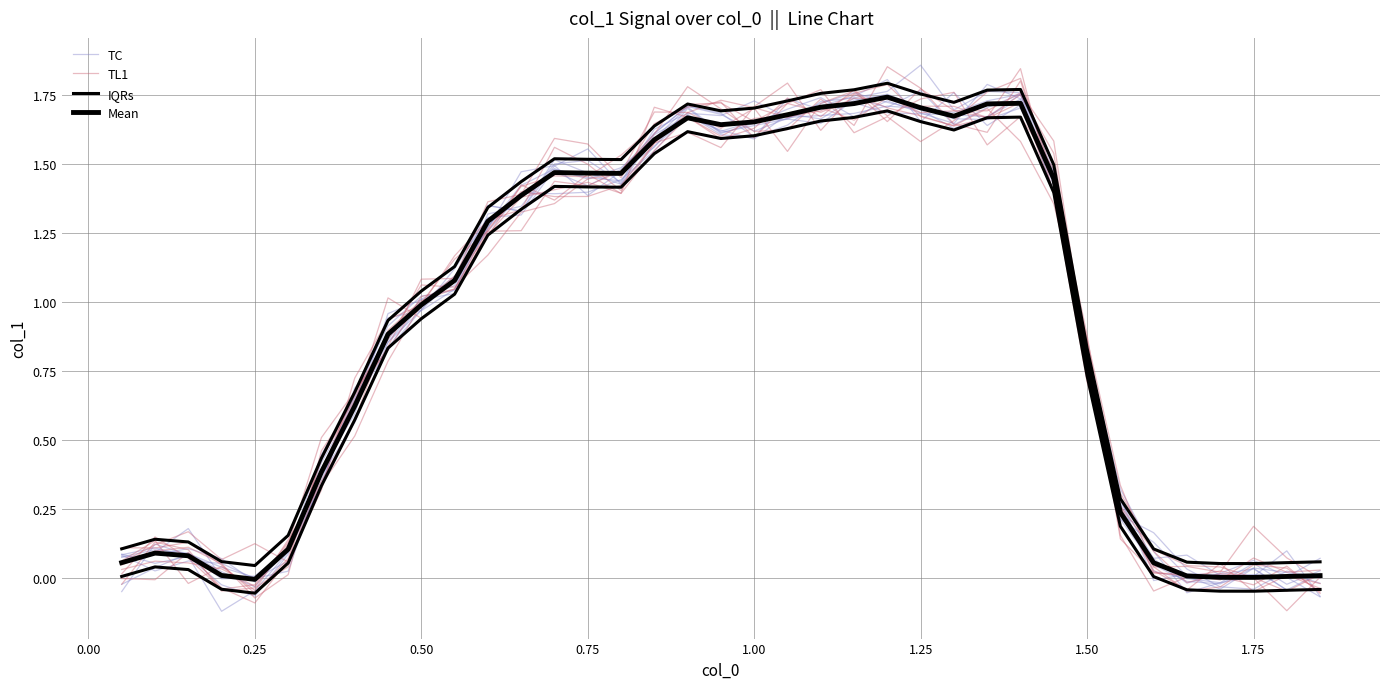

How many values in TL1 are below zero?

2